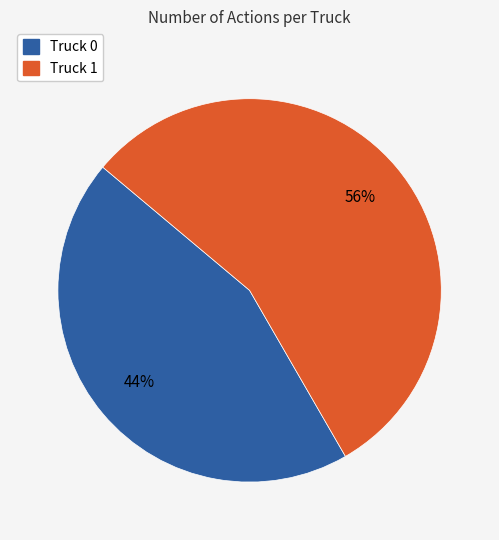

How many slices are in this pie chart?

2